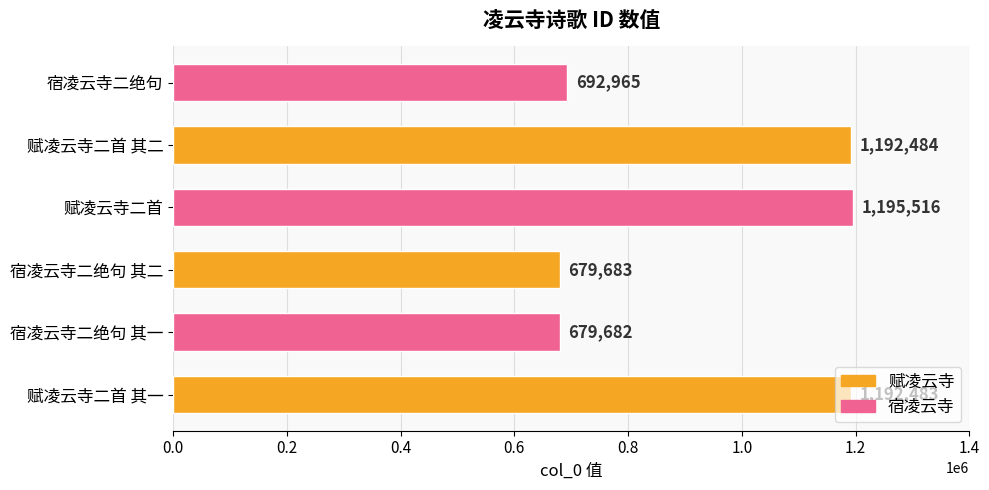

How many data points does each series have?

6